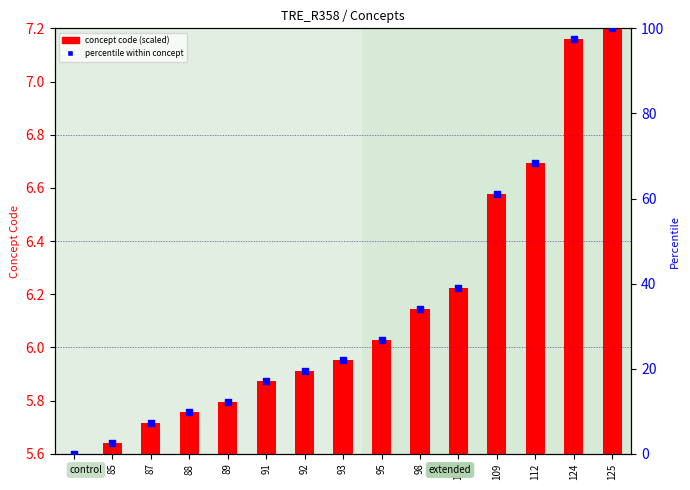

At which category is the sum across all series the highest?

125